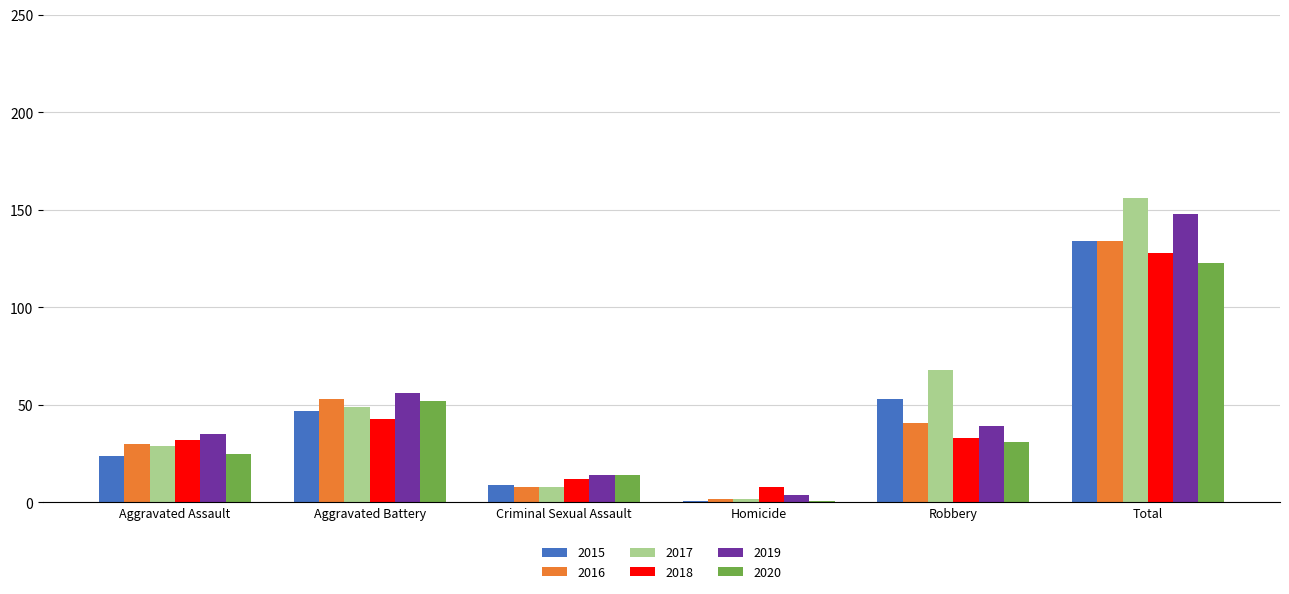

What is the label of the 2nd bar from the right?

Robbery